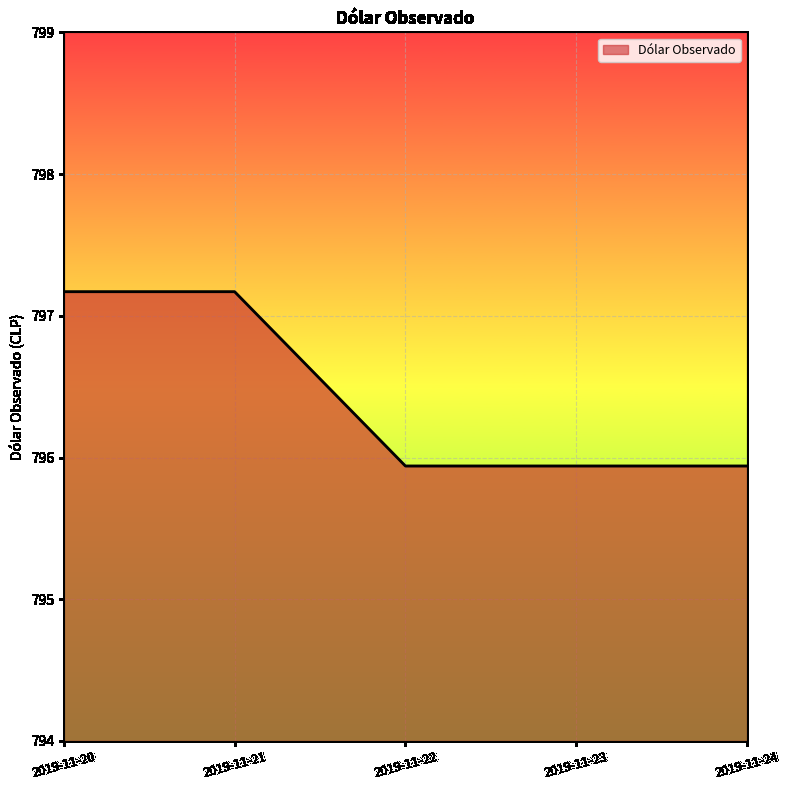

What is the ratio of the value at 2019-11-24 to the value at 2019-11-22?

1.0